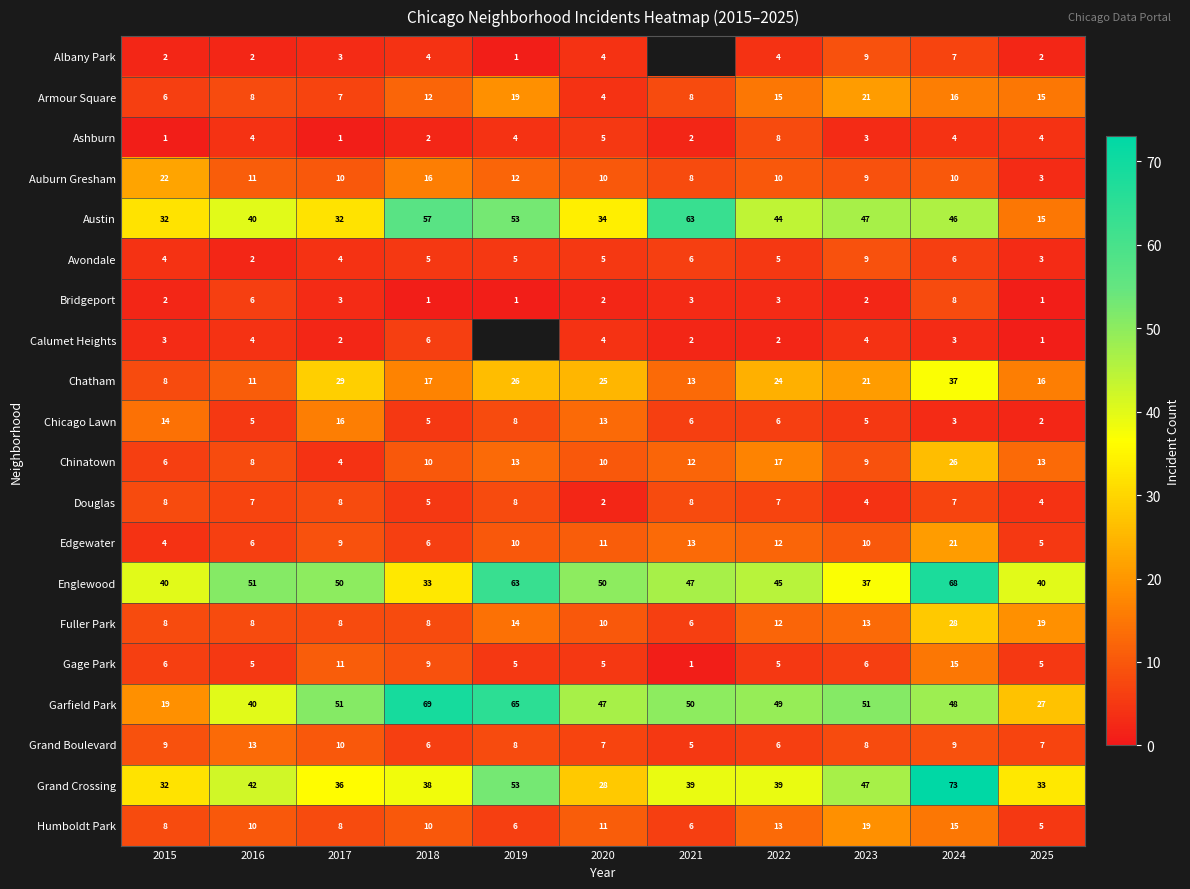

What is the sum of all Bridgeport values?

32